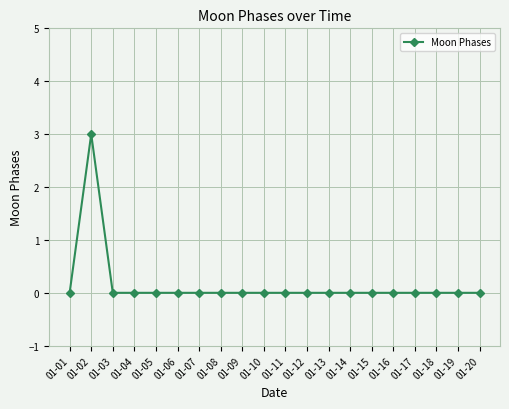

Is this an area chart (filled region under the line)?

No